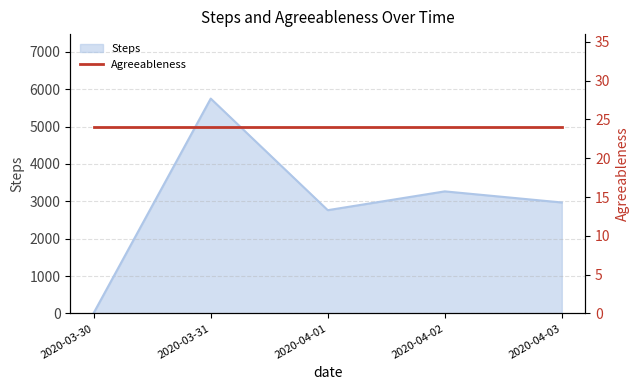

What is the difference between the maximum and minimum values?

5736